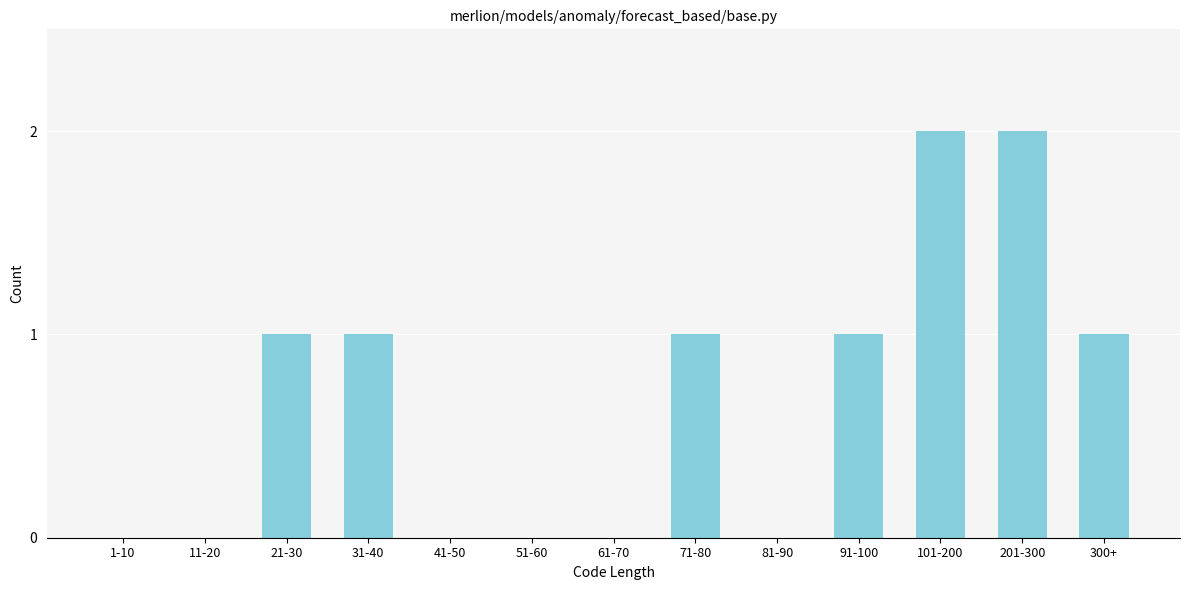

Reading left to right, what are all the values shown in this chart?

1-10=0	11-20=0	21-30=1	31-40=1	41-50=0	51-60=0	61-70=0	71-80=1	81-90=0	91-100=1	101-200=2	201-300=2	300+=1